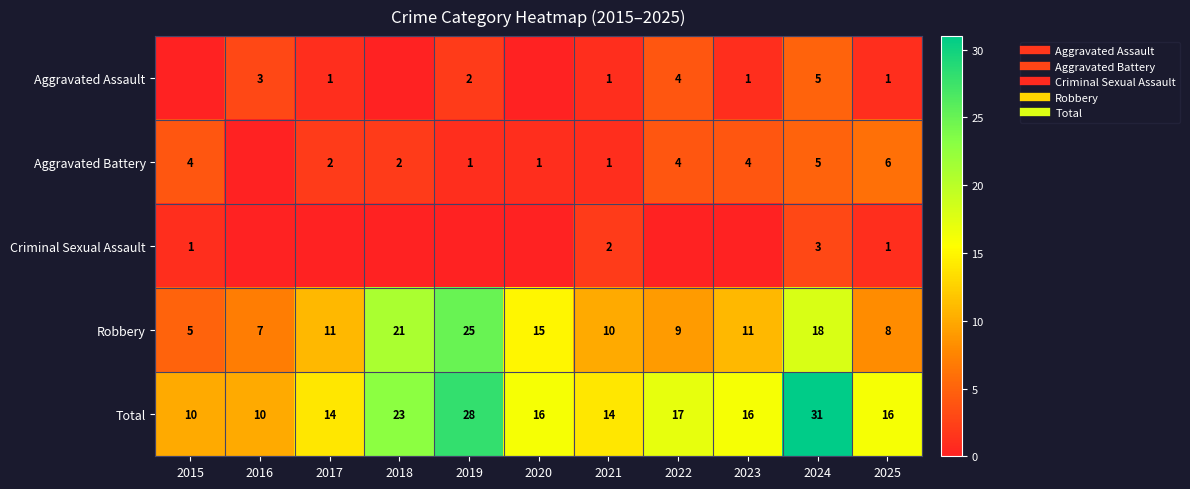

What is the total value across all series at 2020?

32